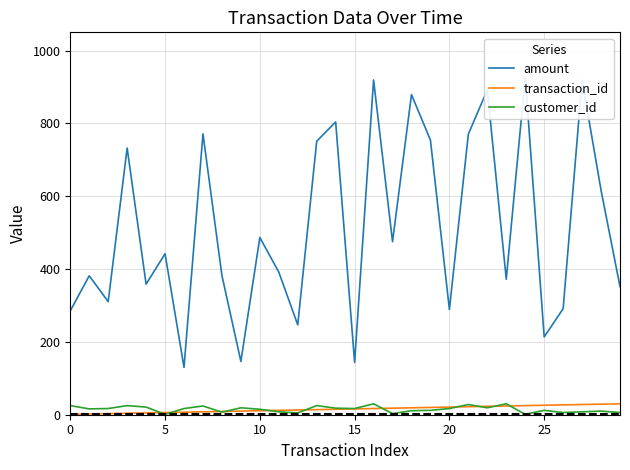

Which series has the largest range (max minus min)?

amount